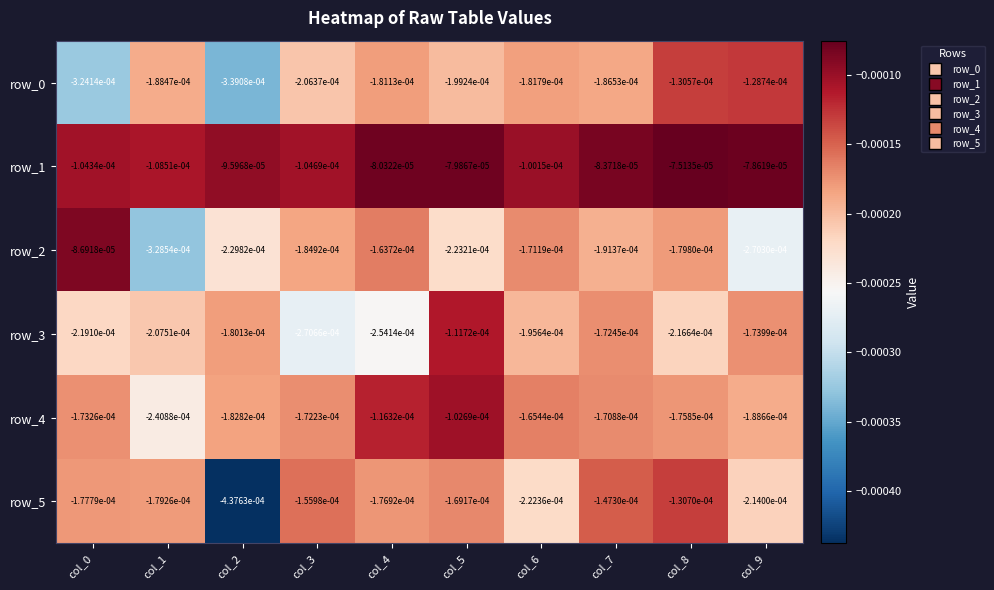

Is the value of row_4 at col_4 greater than the value of row_2 at col_4?

Yes